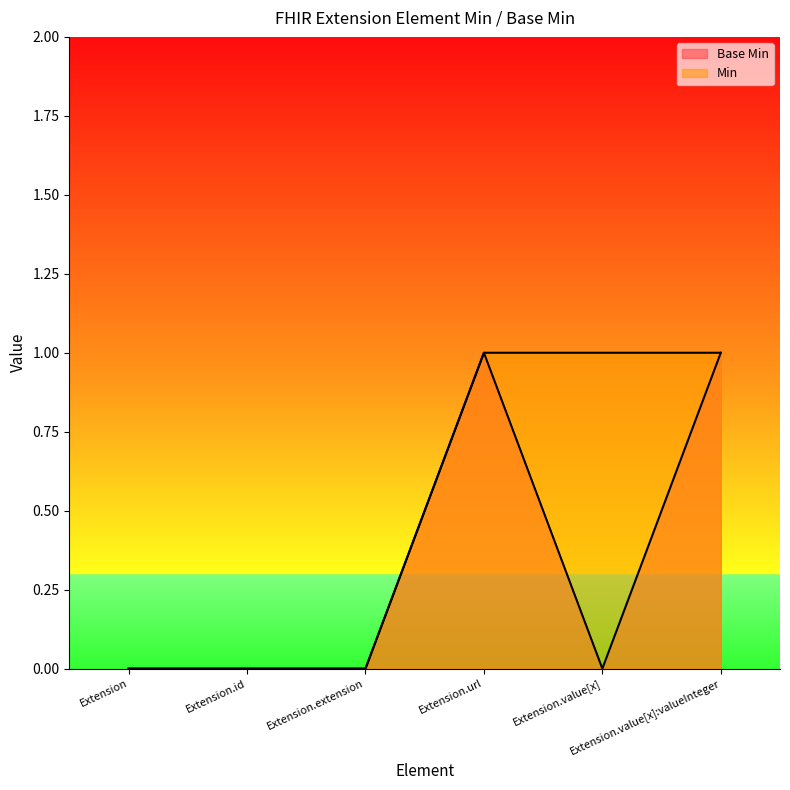

What is the sum of the Base Min values at Extension.value[x]:valueInteger and Extension.url?

2